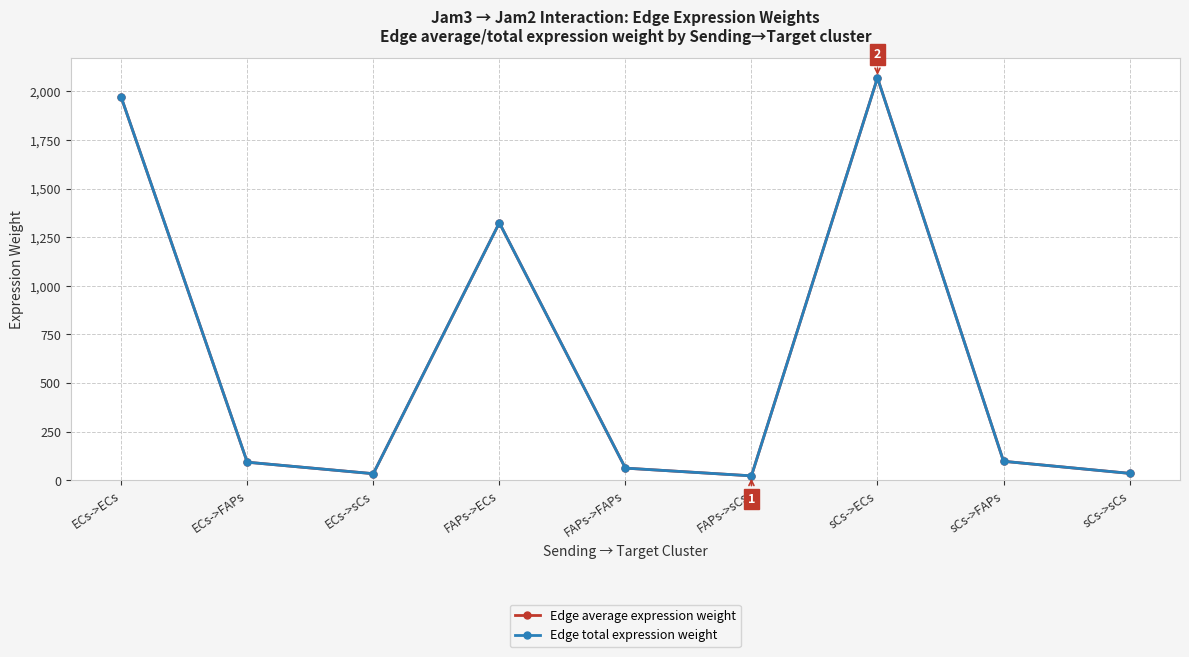

Does the chart have visible grid lines?

Yes